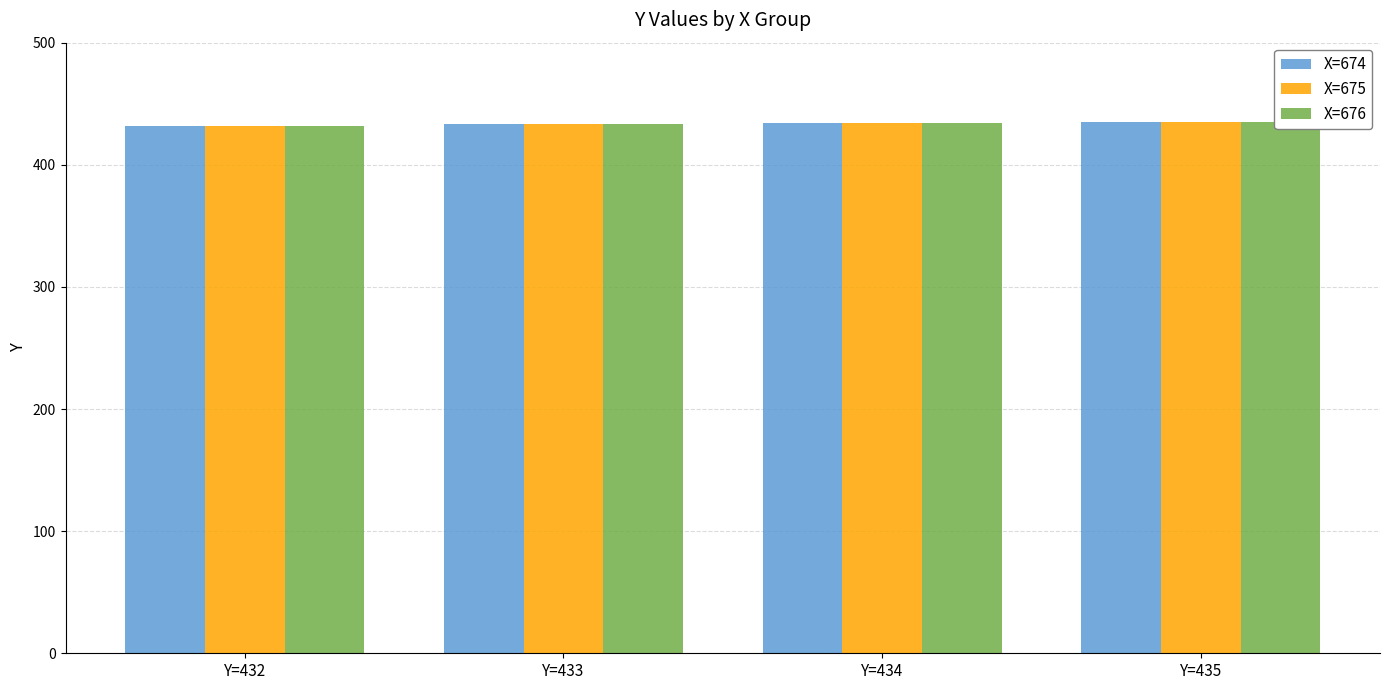

What is the minimum value shown in the chart?

432